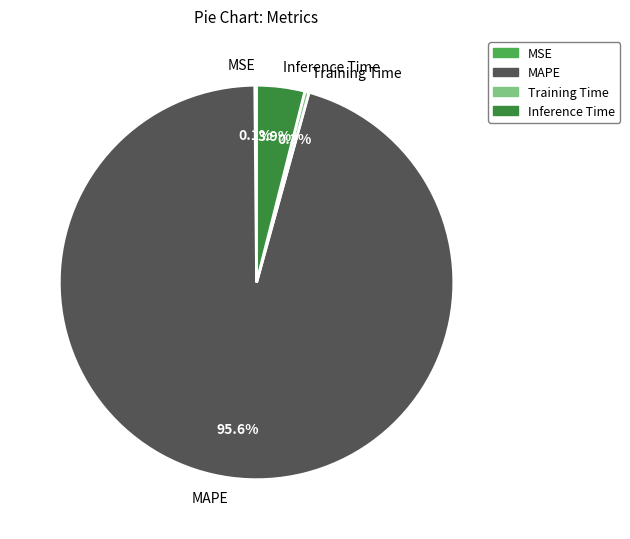

Which category has the biggest portion of the pie?

MAPE